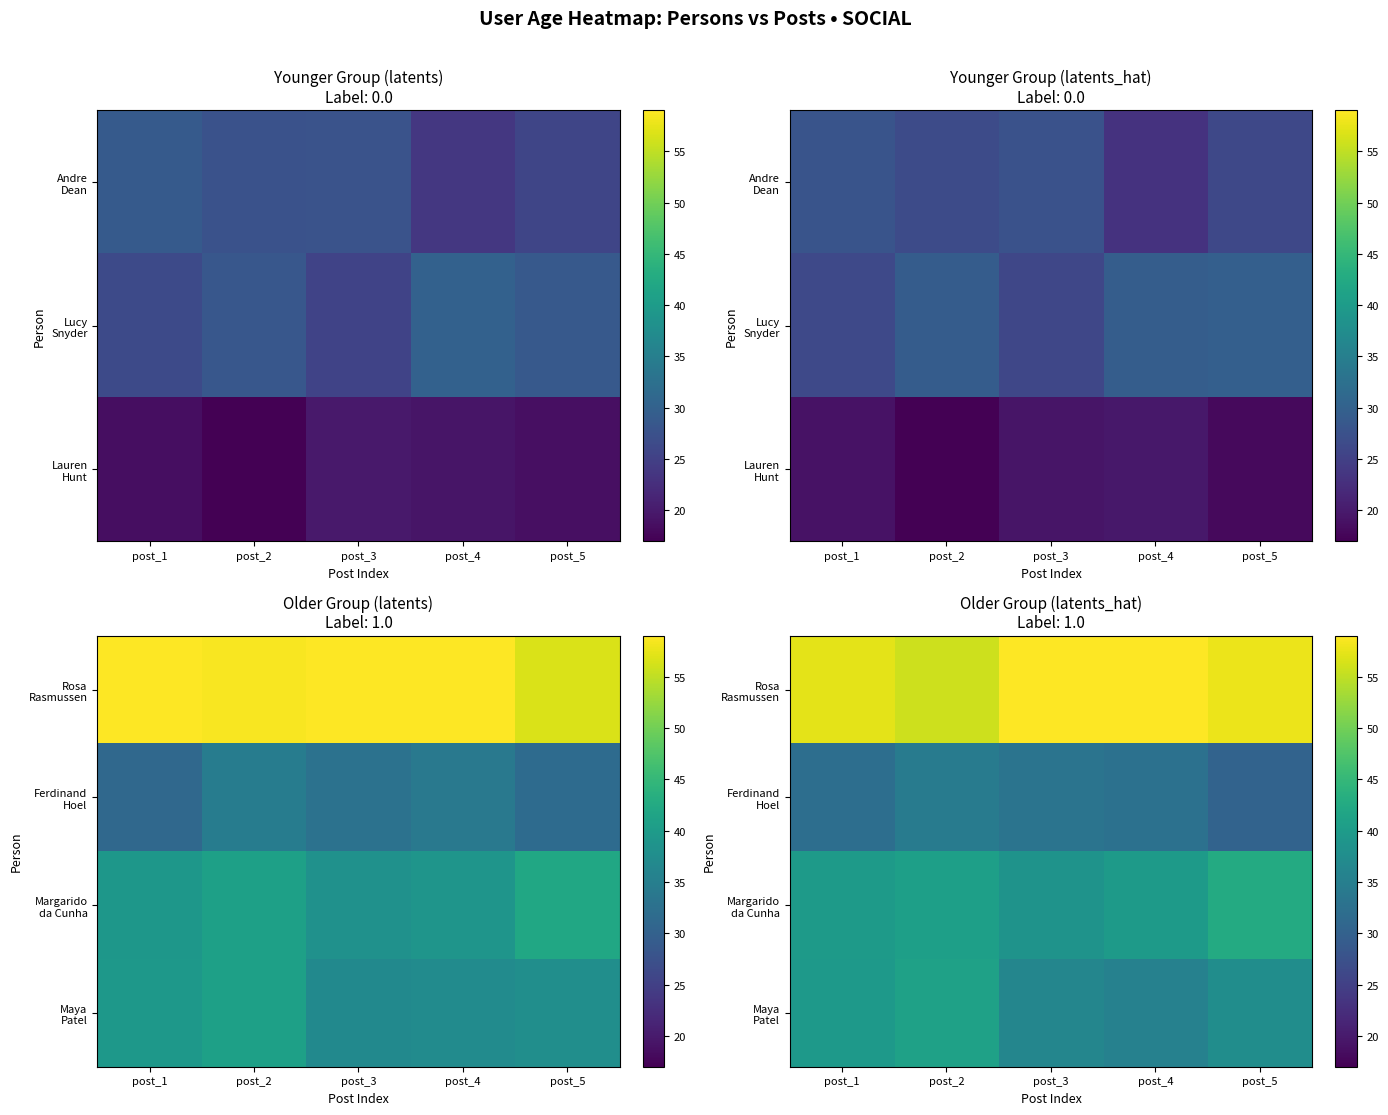

Count the number of data series in this chart.

4